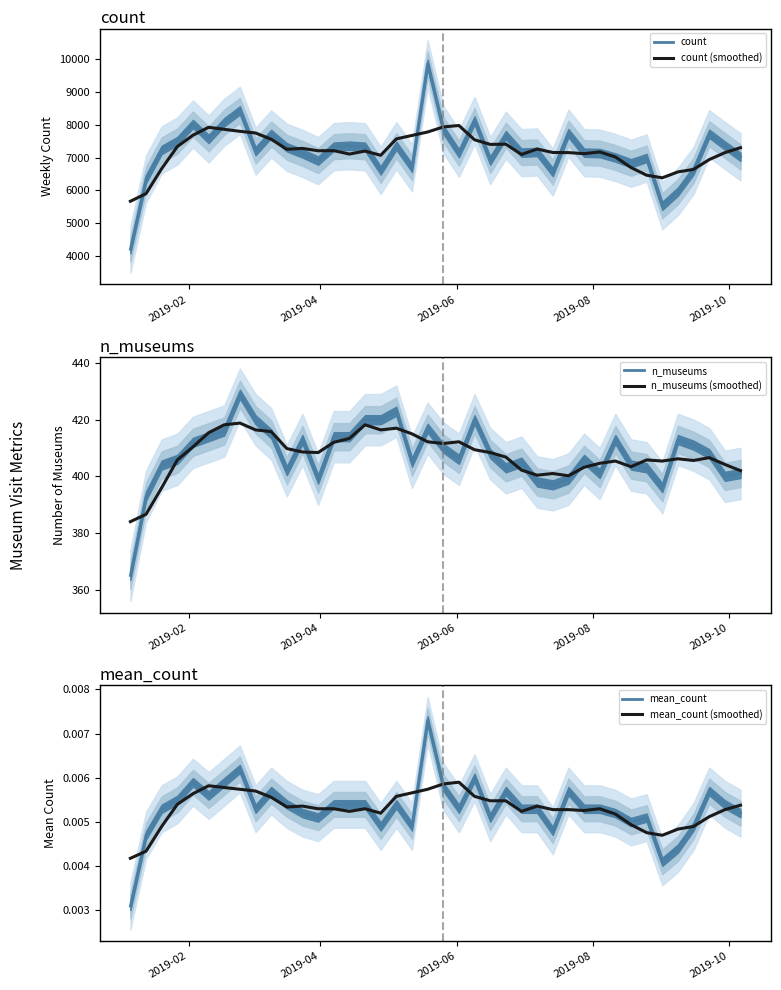

How many distinct data groups are displayed?

6